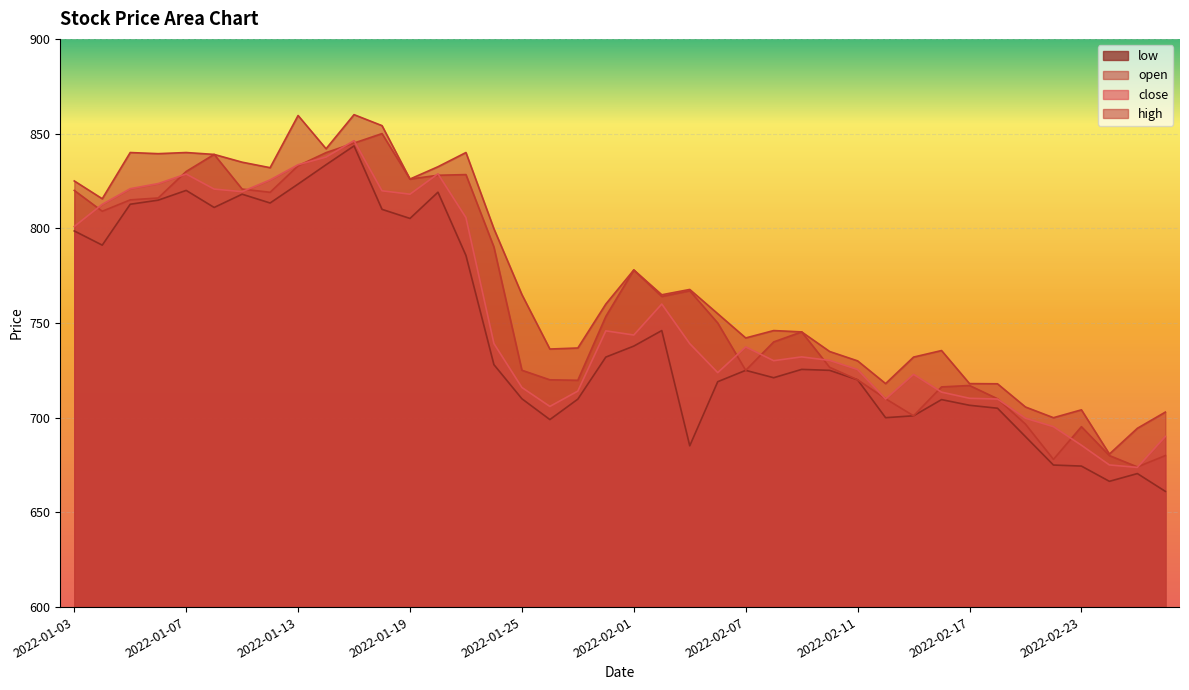

What is the difference between the maximum and minimum values in the low series?

182.4